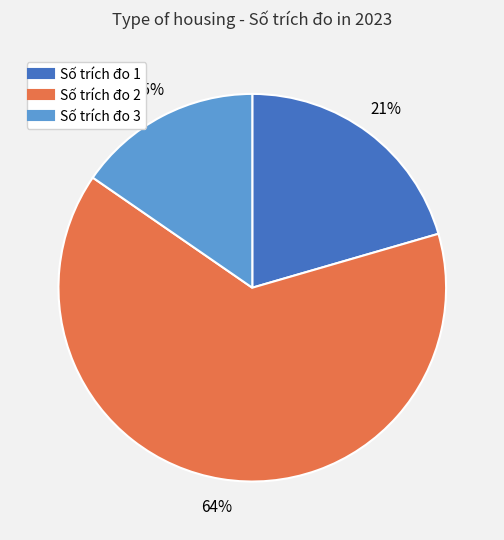

Is there a majority slice in this chart?

Yes